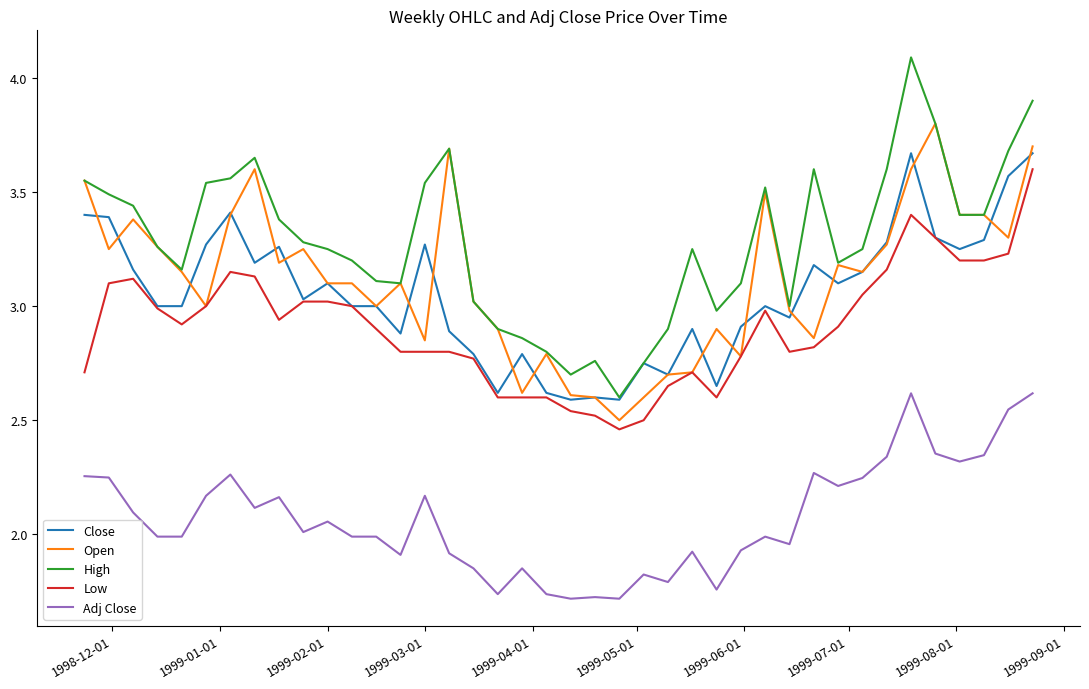

Which series has the largest total across all categories?

High